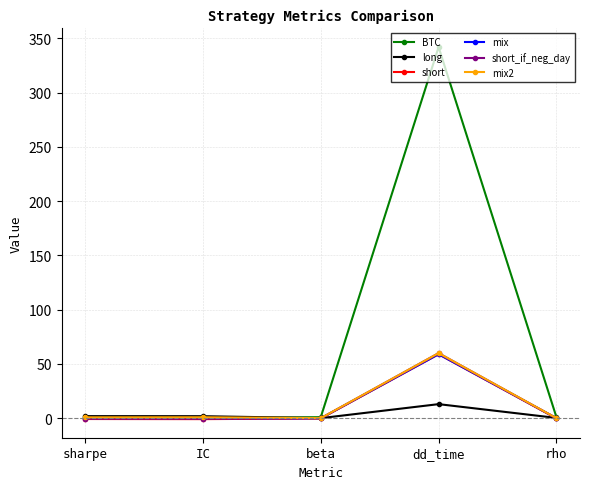

Between which two adjacent categories do short_if_neg_day and mix first intersect?

beta and dd_time